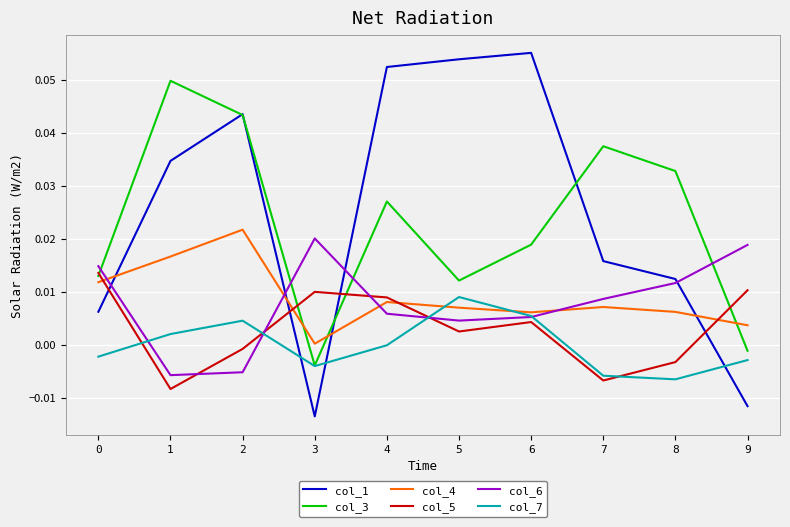

Is it true that col_7 equals 0.0 at 6?

True